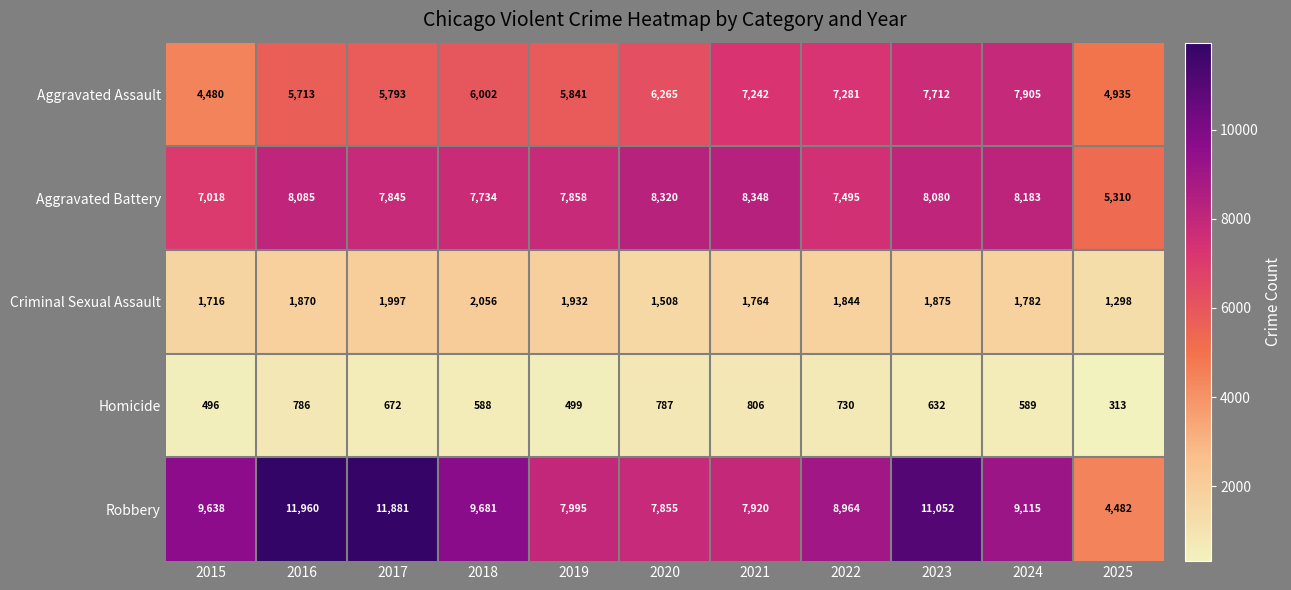

Between 2019 and 2023, which series saw the biggest shift?

Robbery